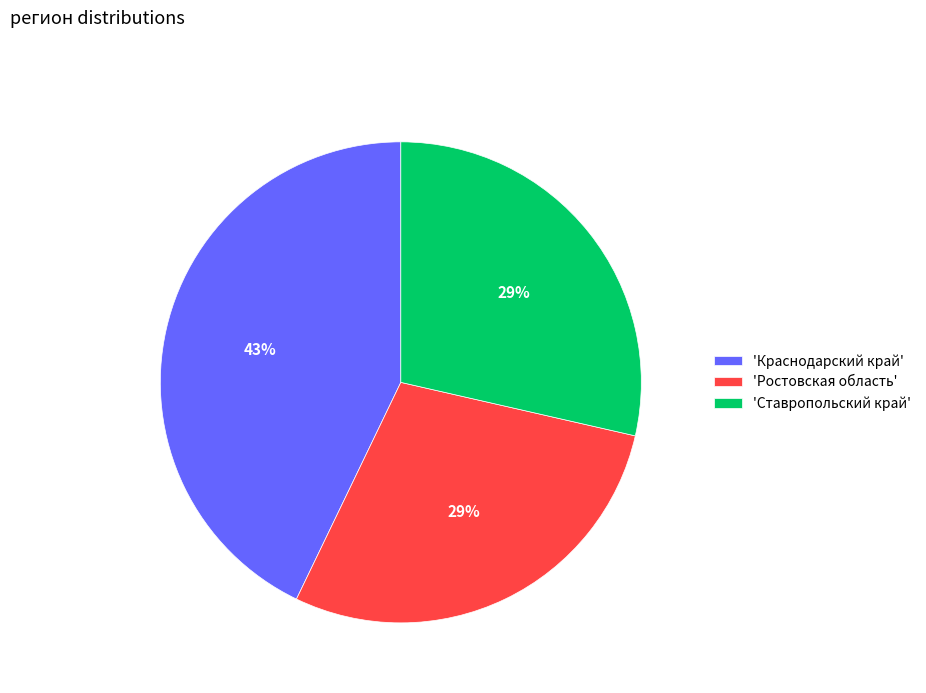

How many slices are in this pie chart?

3